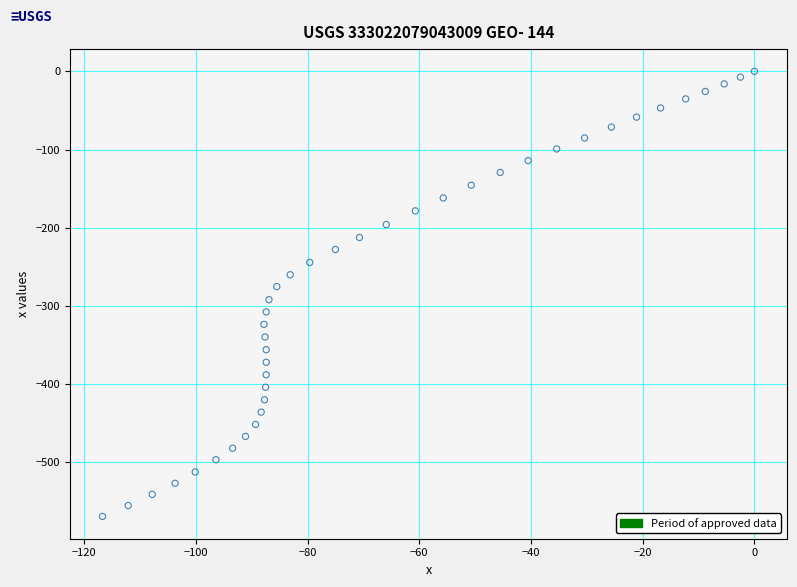

What is the range of X values (max minus min)?

116.7